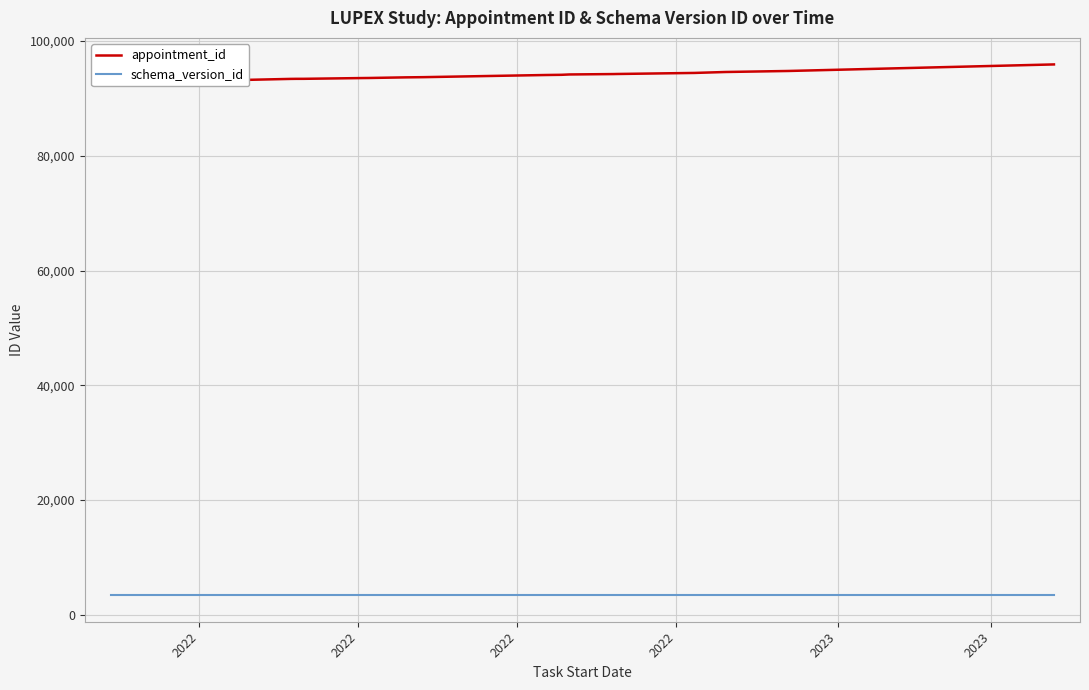

Where is schema_version_id nearest to the value 3402?

2022